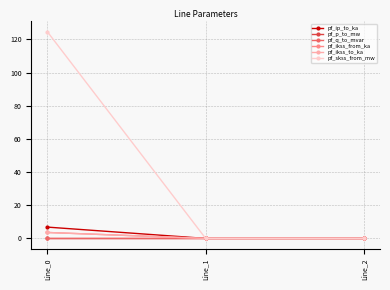

How many lines are shown in the chart?

6